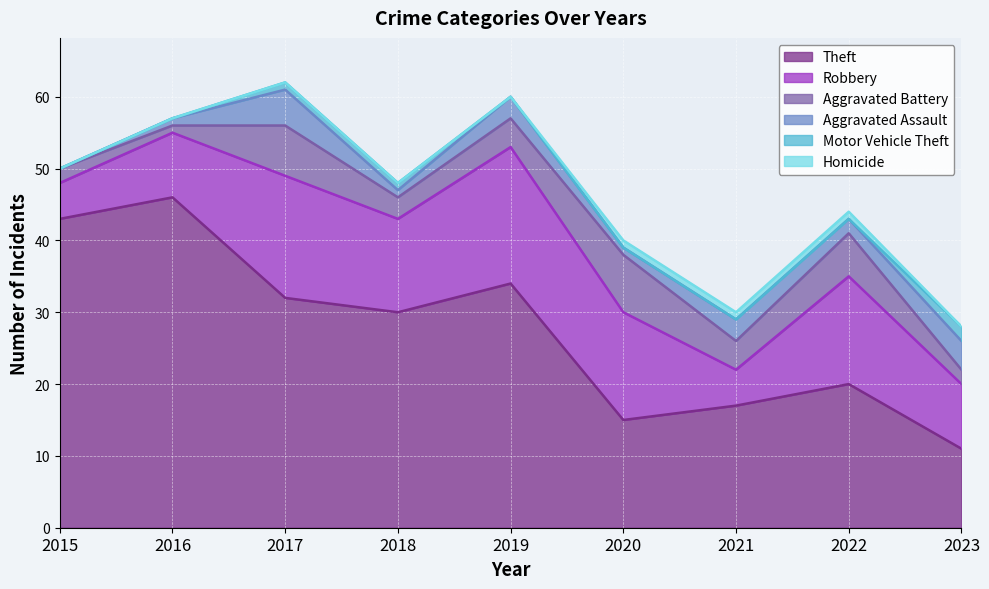

Where is the first local maximum for Aggravated Battery?

2017